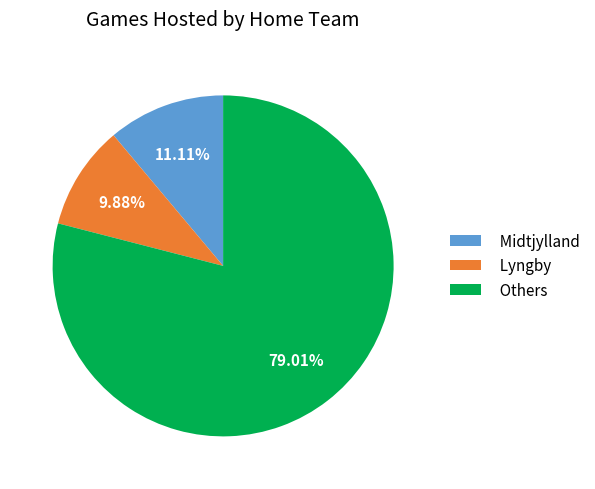

Does Others represent more than half of the total?

Yes